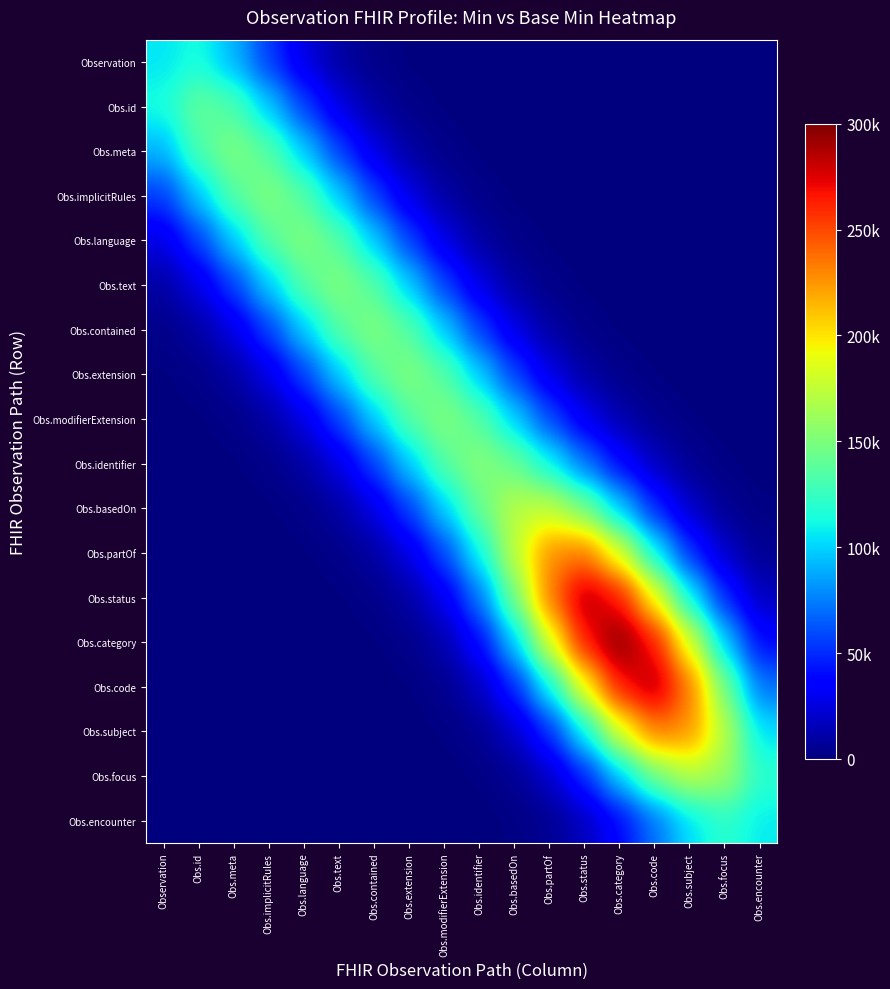

Reading right to left, what are all the values shown in this chart?

Observation: Obs.encounter=0.0	Obs.focus=0.0	Obs.subject=0.0	Obs.code=0.0	Obs.category=0.0	Obs.status=0.0	Obs.partOf=0.2	Obs.basedOn=2.3	Obs.identifier=18.8	Obs.modifierExtension=124.6	Obs.extension=659.7	Obs.contained=2795.9	Obs.text=9478.4	Obs.language=25622.2	Obs.implicitRules=54767.1	Obs.meta=90978.3	Obs.id=114309.9	Observation=105066.3
Obs.id: Obs.encounter=0.0	Obs.focus=0.0	Obs.subject=0.0	Obs.code=0.0	Obs.category=0.0	Obs.status=0.2	Obs.partOf=2.3	Obs.basedOn=18.8	Obs.identifier=124.6	Obs.modifierExtension=659.7	Obs.extension=2796.8	Obs.contained=9493.8	Obs.text=25800.0	Obs.language=56080.8	Obs.implicitRules=97202.3	Obs.meta=133216.8	Obs.id=141891.9	Observation=114309.9
Obs.meta: Obs.encounter=0.0	Obs.focus=0.0	Obs.subject=0.0	Obs.code=0.0	Obs.category=0.2	Obs.status=2.3	Obs.partOf=18.8	Obs.basedOn=124.6	Obs.identifier=659.7	Obs.modifierExtension=2796.8	Obs.extension=9494.3	Obs.contained=25808.0	Obs.text=56172.1	Obs.language=97876.8	Obs.implicitRules=136412.3	Obs.meta=151599.0	Obs.id=133216.8	Observation=90978.3
Obs.implicitRules: Obs.encounter=0.0	Obs.focus=0.0	Obs.subject=0.0	Obs.code=0.2	Obs.category=2.3	Obs.status=18.8	Obs.partOf=124.6	Obs.basedOn=659.7	Obs.identifier=2796.8	Obs.modifierExtension=9494.3	Obs.extension=25808.1	Obs.contained=56174.7	Obs.text=97906.8	Obs.language=136634.3	Obs.implicitRules=152650.9	Obs.meta=136412.3	Obs.id=97202.3	Observation=54767.1
Obs.language: Obs.encounter=0.0	Obs.focus=0.0	Obs.subject=0.2	Obs.code=2.3	Obs.category=18.9	Obs.status=124.7	Obs.partOf=659.8	Obs.basedOn=2796.8	Obs.identifier=9494.3	Obs.modifierExtension=25808.1	Obs.extension=56174.7	Obs.contained=97907.4	Obs.text=136640.7	Obs.language=152697.8	Obs.implicitRules=136634.3	Obs.meta=97876.8	Obs.id=56080.8	Observation=25622.2
Obs.text: Obs.encounter=0.0	Obs.focus=0.3	Obs.subject=2.6	Obs.code=19.7	Obs.category=126.3	Obs.status=661.8	Obs.partOf=2798.5	Obs.basedOn=9495.2	Obs.identifier=25808.4	Obs.modifierExtension=56174.8	Obs.extension=97907.4	Obs.contained=136640.8	Obs.text=152698.7	Obs.language=136640.7	Obs.implicitRules=97906.8	Obs.meta=56172.1	Obs.id=25800.0	Observation=9478.4
Obs.contained: Obs.encounter=0.4	Obs.focus=3.4	Obs.subject=24.1	Obs.code=140.5	Obs.category=690.6	Obs.status=2835.3	Obs.partOf=9525.1	Obs.basedOn=25824.0	Obs.identifier=56179.9	Obs.modifierExtension=97908.5	Obs.extension=136640.9	Obs.contained=152698.7	Obs.text=136640.8	Obs.language=97907.4	Obs.implicitRules=56174.7	Obs.meta=25808.0	Obs.id=9493.8	Observation=2795.9
Obs.extension: Obs.encounter=4.3	Obs.focus=32.4	Obs.subject=186.4	Obs.code=844.4	Obs.category=3154.1	Obs.status=9939.2	Obs.partOf=26164.0	Obs.basedOn=56357.3	Obs.identifier=97967.5	Obs.modifierExtension=136653.4	Obs.extension=152700.4	Obs.contained=136640.9	Obs.text=97907.4	Obs.language=56174.7	Obs.implicitRules=25808.1	Obs.meta=9494.3	Obs.id=2796.8	Observation=659.7
Obs.modifierExtension: Obs.encounter=36.7	Obs.focus=234.2	Obs.subject=1134.6	Obs.code=4184.3	Obs.category=12152.6	Obs.status=29105.2	Obs.partOf=58807.3	Obs.basedOn=99257.5	Obs.identifier=137085.0	Obs.modifierExtension=152792.4	Obs.extension=136653.4	Obs.contained=97908.5	Obs.text=56174.8	Obs.language=25808.1	Obs.implicitRules=9494.3	Obs.meta=2796.8	Obs.id=659.7	Observation=124.6
Obs.identifier: Obs.encounter=244.8	Obs.focus=1286.3	Obs.subject=5256.2	Obs.code=16329.4	Obs.category=38611.7	Obs.status=71903.0	Obs.partOf=110415.5	Obs.basedOn=143044.5	Obs.identifier=154804.3	Obs.modifierExtension=137085.0	Obs.extension=97967.5	Obs.contained=56179.9	Obs.text=25808.4	Obs.language=9494.3	Obs.implicitRules=2796.8	Obs.meta=659.7	Obs.id=124.6	Observation=18.8
Obs.basedOn: Obs.encounter=1286.3	Obs.focus=5494.7	Obs.subject=18512.7	Obs.code=48503.6	Obs.category=96615.9	Obs.status=146480.0	Obs.partOf=174898.6	Obs.basedOn=172206.6	Obs.identifier=143044.5	Obs.modifierExtension=99257.5	Obs.extension=56357.3	Obs.contained=25824.0	Obs.text=9495.2	Obs.language=2796.8	Obs.implicitRules=659.7	Obs.meta=124.6	Obs.id=18.8	Observation=2.3
Obs.partOf: Obs.encounter=5255.4	Obs.focus=18512.3	Obs.subject=50704.0	Obs.code=109534.1	Obs.category=184006.5	Obs.status=235010.9	Obs.partOf=228453.6	Obs.basedOn=174898.6	Obs.identifier=110415.5	Obs.modifierExtension=58807.3	Obs.extension=26164.0	Obs.contained=9525.1	Obs.text=2798.5	Obs.language=659.8	Obs.implicitRules=124.6	Obs.meta=18.8	Obs.id=2.3	Observation=0.2
Obs.status: Obs.encounter=16313.5	Obs.focus=48495.5	Obs.subject=109531.5	Obs.code=192354.1	Obs.category=266433.5	Obs.status=286980.9	Obs.partOf=235010.9	Obs.basedOn=146480.0	Obs.identifier=71903.0	Obs.modifierExtension=29105.2	Obs.extension=9939.2	Obs.contained=2835.3	Obs.text=661.8	Obs.language=124.7	Obs.implicitRules=18.8	Obs.meta=2.3	Obs.id=0.2	Observation=0.0
Obs.category: Obs.encounter=38425.8	Obs.focus=96521.9	Obs.subject=183975.9	Obs.code=266427.2	Obs.category=300000.0	Obs.status=266433.5	Obs.partOf=184006.5	Obs.basedOn=96615.9	Obs.identifier=38611.7	Obs.modifierExtension=12152.6	Obs.extension=3154.1	Obs.contained=690.6	Obs.text=126.3	Obs.language=18.9	Obs.implicitRules=2.3	Obs.meta=0.2	Obs.id=0.0	Observation=0.0
Obs.code: Obs.encounter=70495.3	Obs.focus=145774.9	Obs.subject=234782.4	Obs.code=286933.1	Obs.category=266427.2	Obs.status=192354.1	Obs.partOf=109534.1	Obs.basedOn=48503.6	Obs.identifier=16329.4	Obs.modifierExtension=4184.3	Obs.extension=844.4	Obs.contained=140.5	Obs.text=19.7	Obs.language=2.3	Obs.implicitRules=0.2	Obs.meta=0.0	Obs.id=0.0	Observation=0.0
Obs.subject: Obs.encounter=103486.4	Obs.focus=171474.6	Obs.subject=227354.0	Obs.code=234782.4	Obs.category=183975.9	Obs.status=109531.5	Obs.partOf=50704.0	Obs.basedOn=18512.7	Obs.identifier=5256.2	Obs.modifierExtension=1134.6	Obs.extension=186.4	Obs.contained=24.1	Obs.text=2.6	Obs.language=0.2	Obs.implicitRules=0.0	Obs.meta=0.0	Obs.id=0.0	Observation=0.0
Obs.focus: Obs.encounter=120713.6	Obs.focus=161399.8	Obs.subject=171474.6	Obs.code=145774.9	Obs.category=96521.9	Obs.status=48495.5	Obs.partOf=18512.3	Obs.basedOn=5494.7	Obs.identifier=1286.3	Obs.modifierExtension=234.2	Obs.extension=32.4	Obs.contained=3.4	Obs.text=0.3	Obs.language=0.0	Obs.implicitRules=0.0	Obs.meta=0.0	Obs.id=0.0	Observation=0.0
Obs.encounter: Obs.encounter=107171.9	Obs.focus=120713.6	Obs.subject=103486.4	Obs.code=70495.3	Obs.category=38425.8	Obs.status=16313.5	Obs.partOf=5255.4	Obs.basedOn=1286.3	Obs.identifier=244.8	Obs.modifierExtension=36.7	Obs.extension=4.3	Obs.contained=0.4	Obs.text=0.0	Obs.language=0.0	Obs.implicitRules=0.0	Obs.meta=0.0	Obs.id=0.0	Observation=0.0